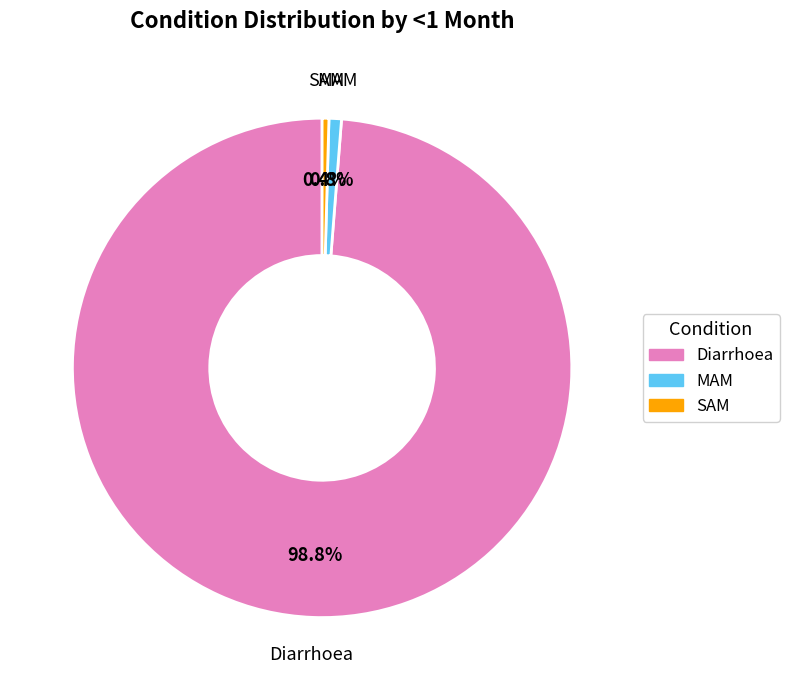

What percentage do Diarrhoea and SAM together represent?

99.2%